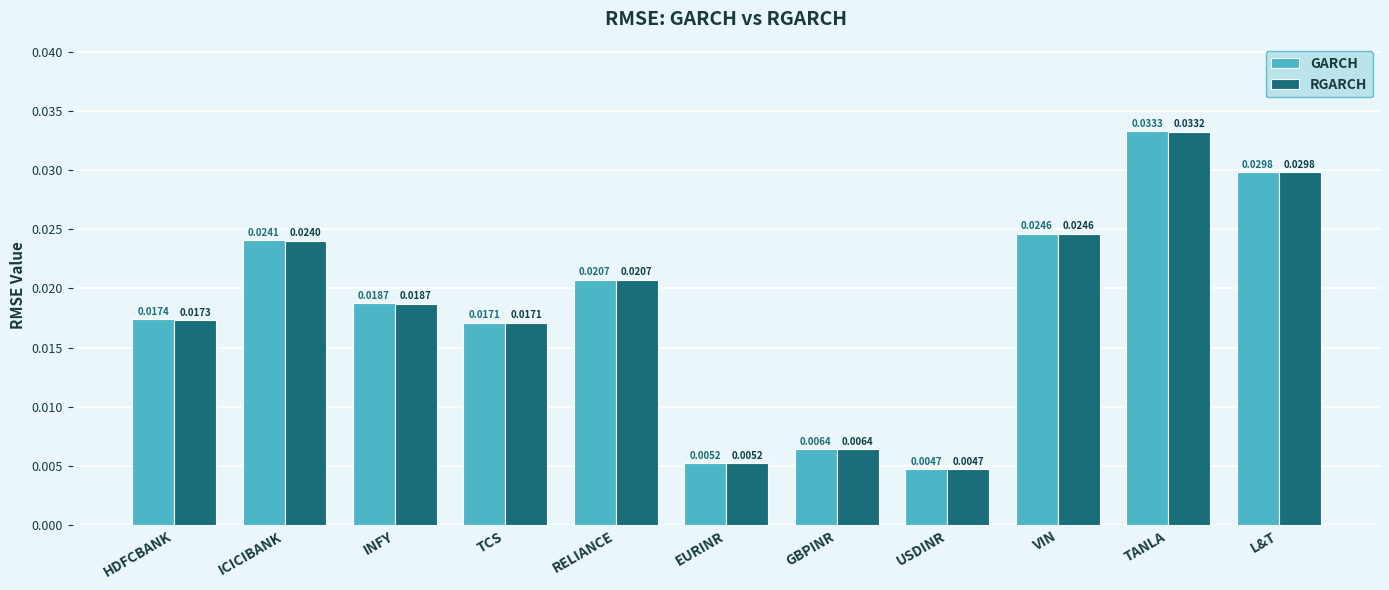

Is the value of GARCH at TANLA greater than the value of RGARCH at GBPINR?

Yes